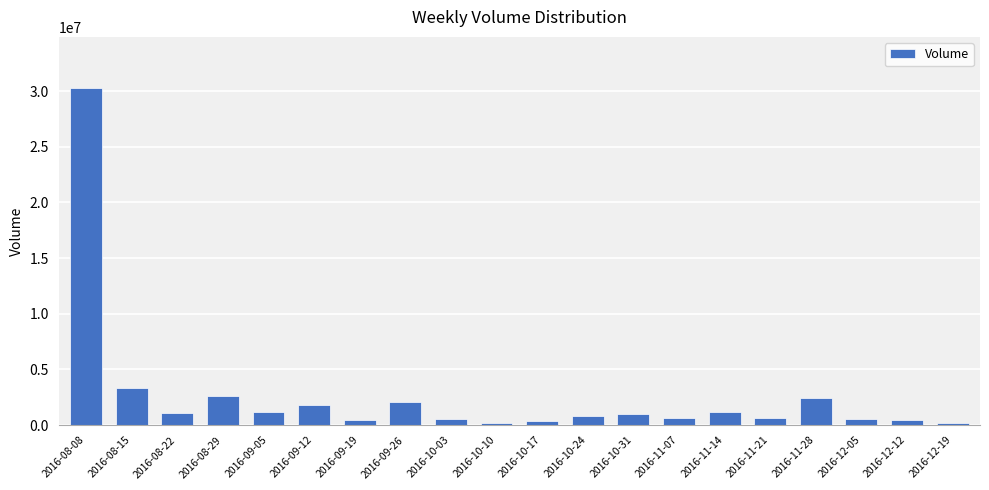

What is the greatest value displayed?

30320884